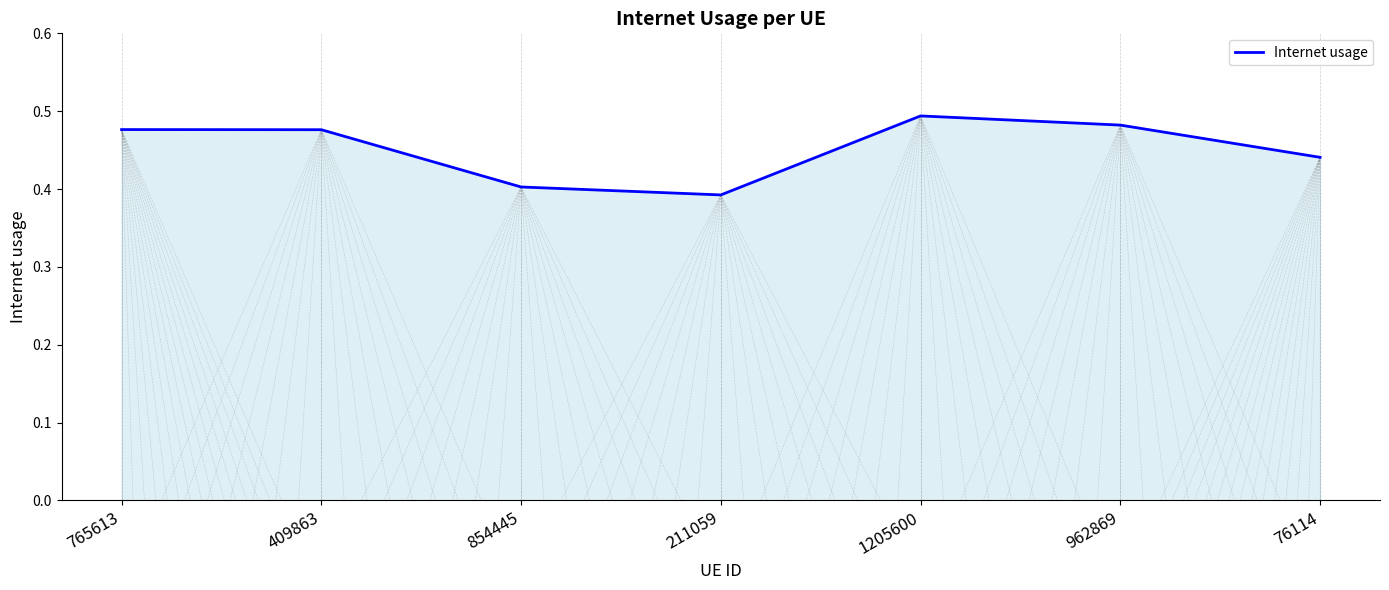

The chart shows a value of 0.7 at 854445. True or false?

False